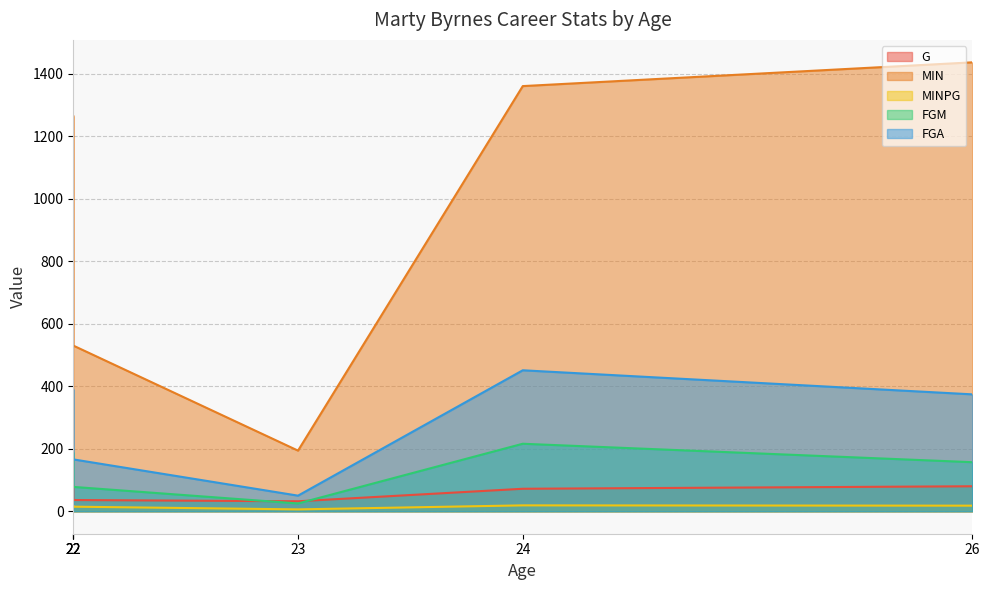

What is the difference between the maximum and minimum values in the FGM series?

191.0